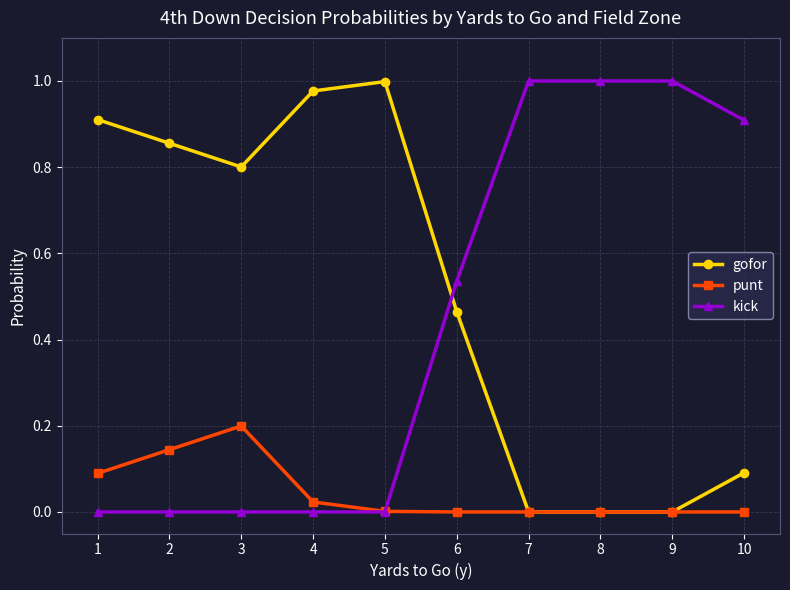

Which series has the largest total across all categories?

gofor